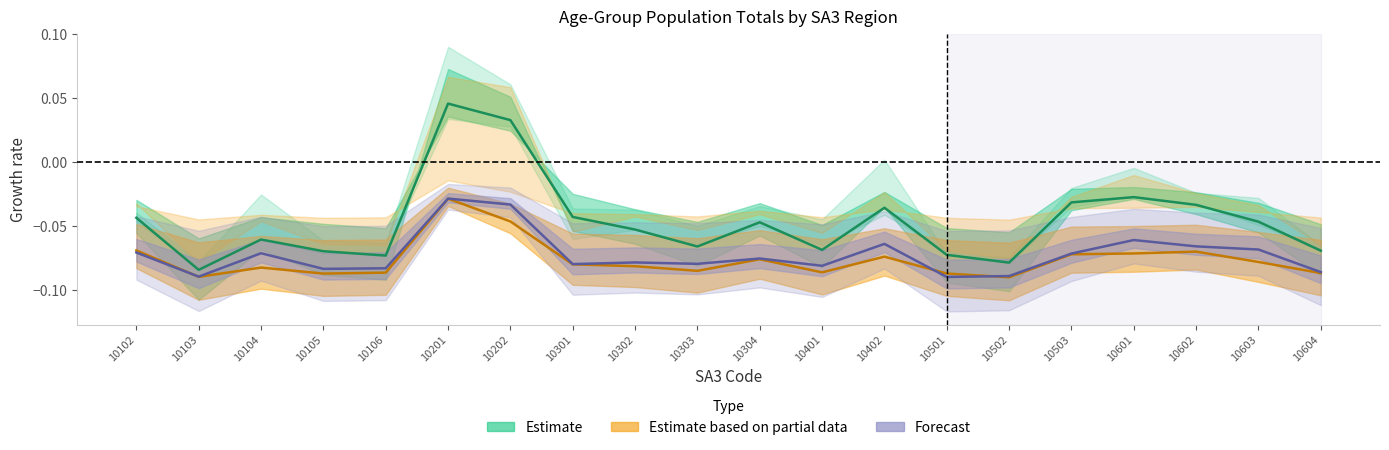

The Forecast series shows -0.1 at 10503. True or false?

False